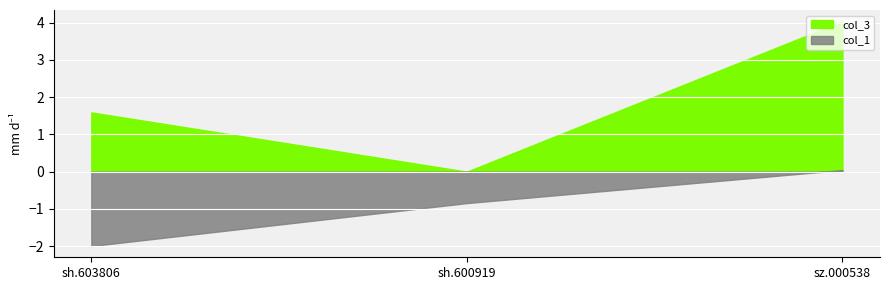

Which series has the largest total across all categories?

col_3